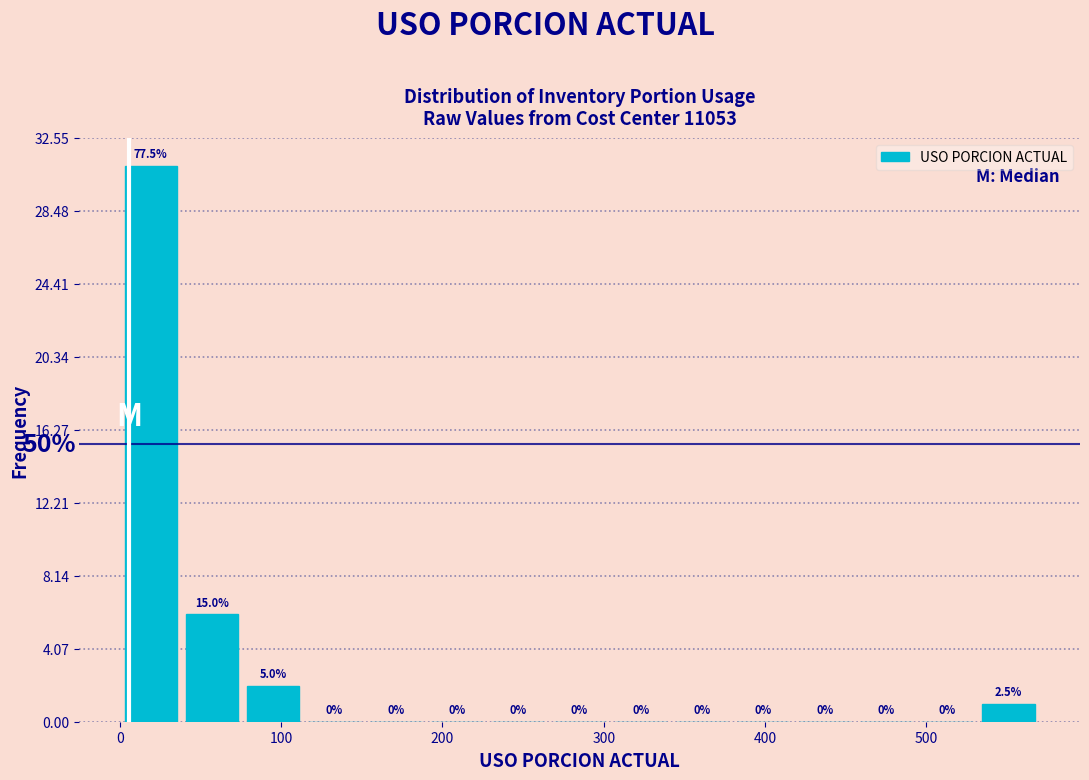

Around what value on the x-axis is the tallest bar? Give the approximate position of its centre, as read against the axis.

20